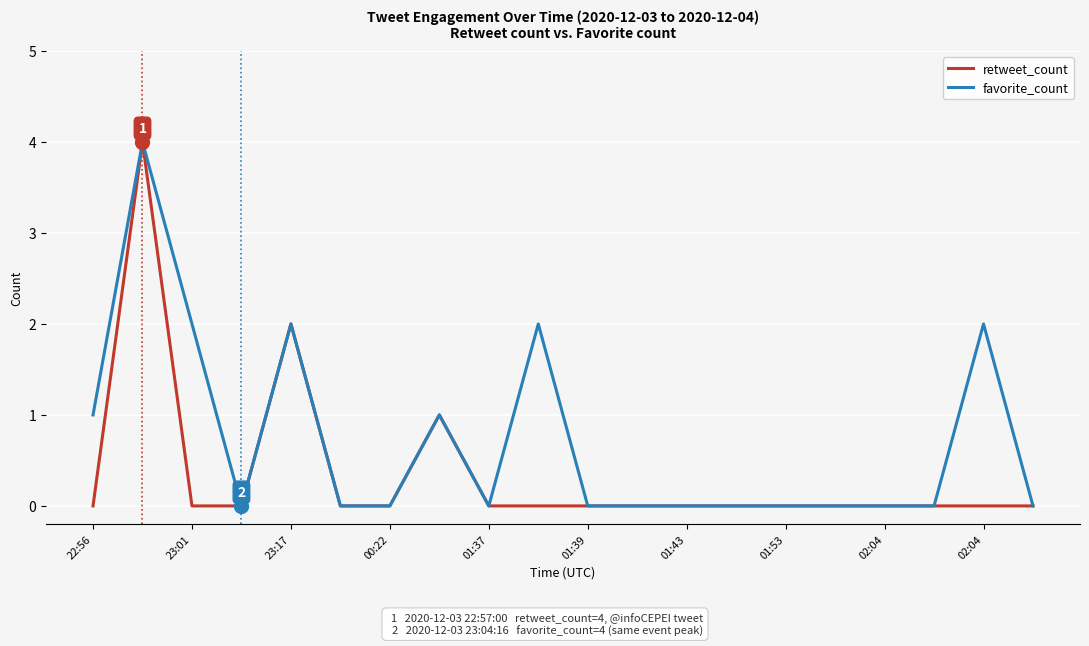

Rank the series by their average value, from lowest to highest.

retweet_count, favorite_count